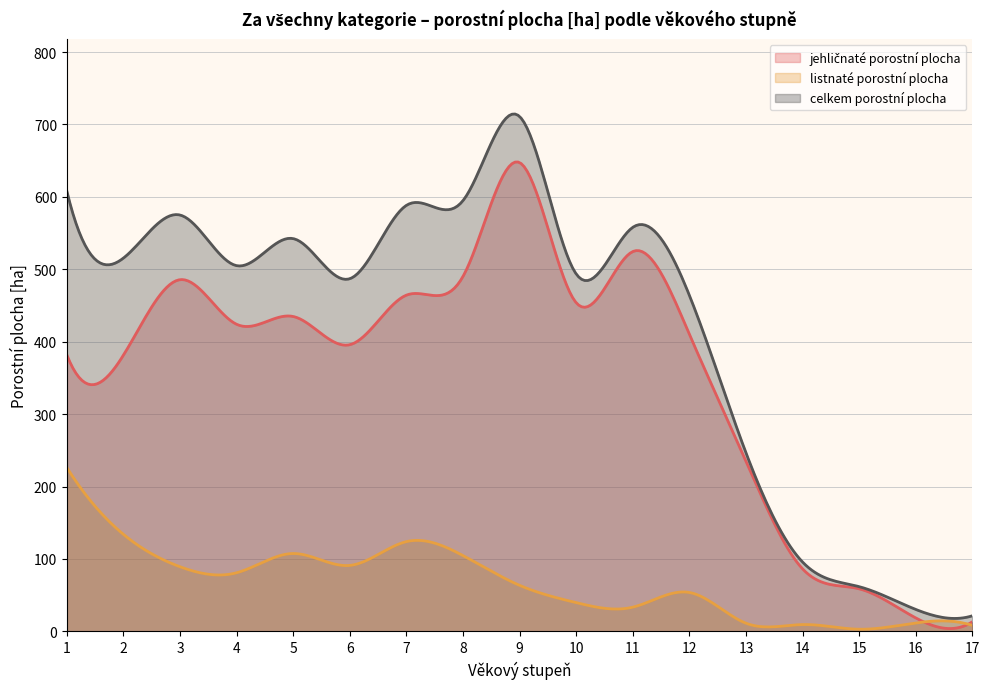

The celkem porostní plocha series shows 121.0 at 4. True or false?

False